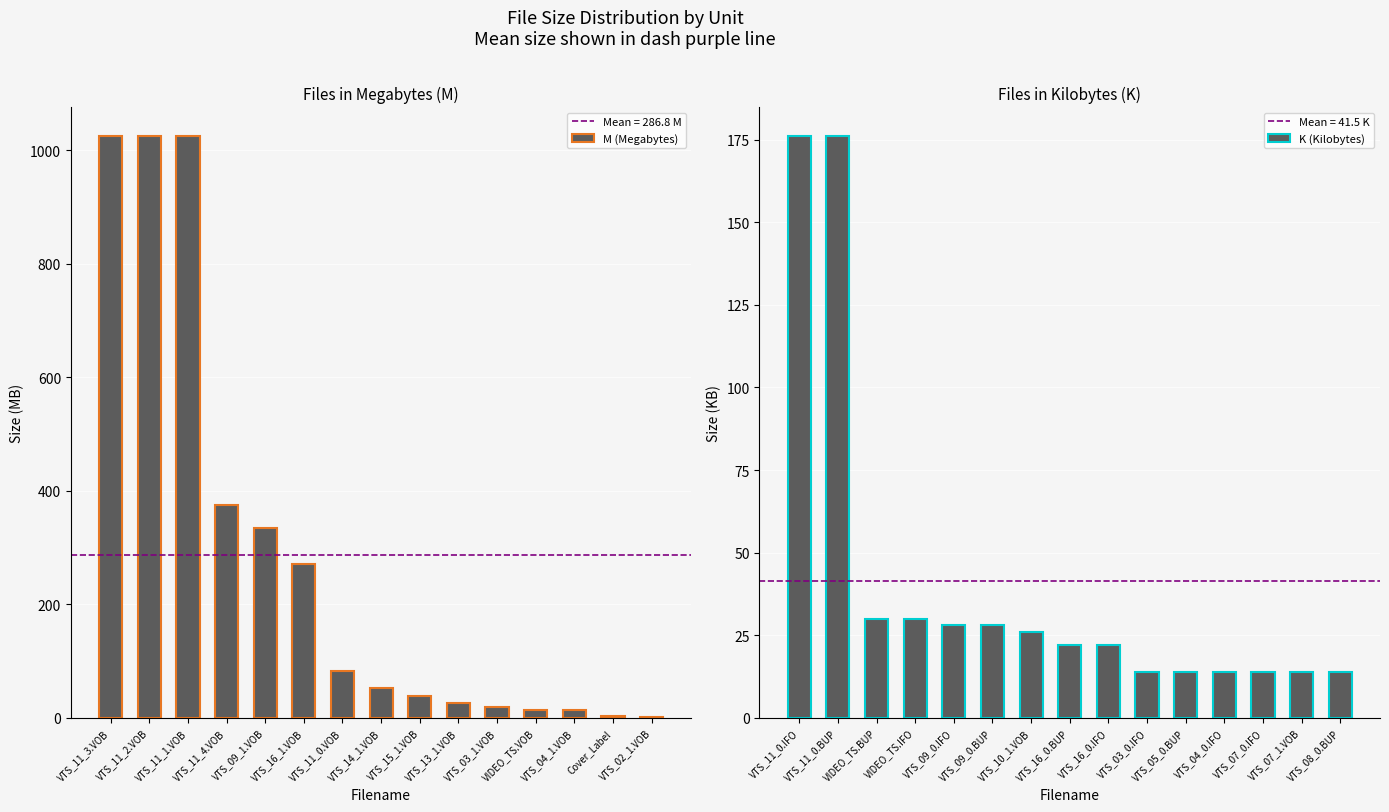

What is the sum of all M (Megabytes) values?

4302.5